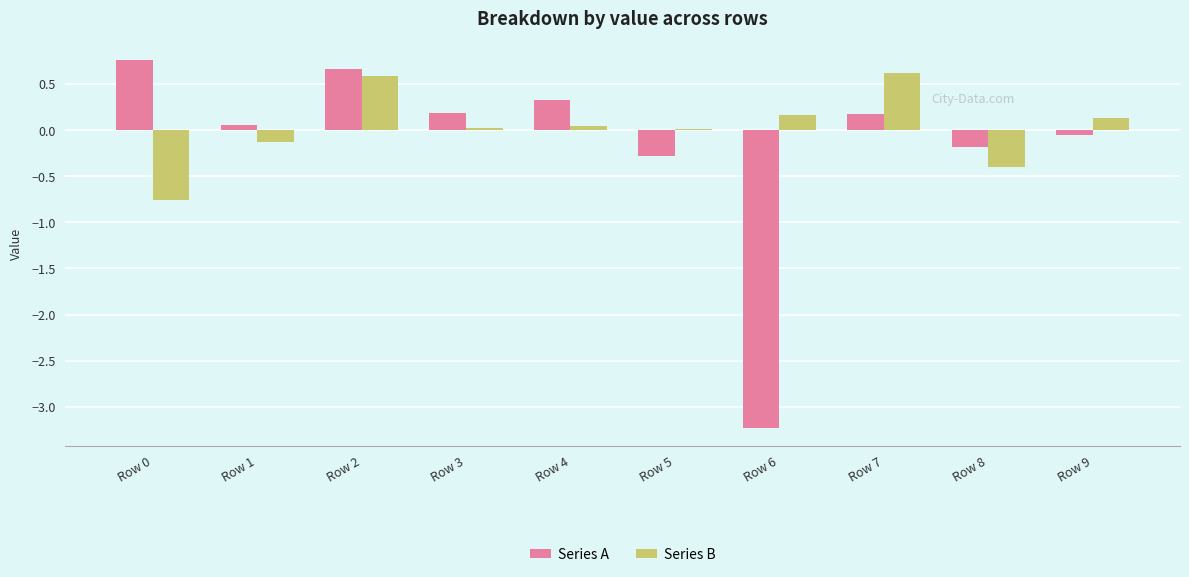

At which category is the sum across all series the highest?

Row 2